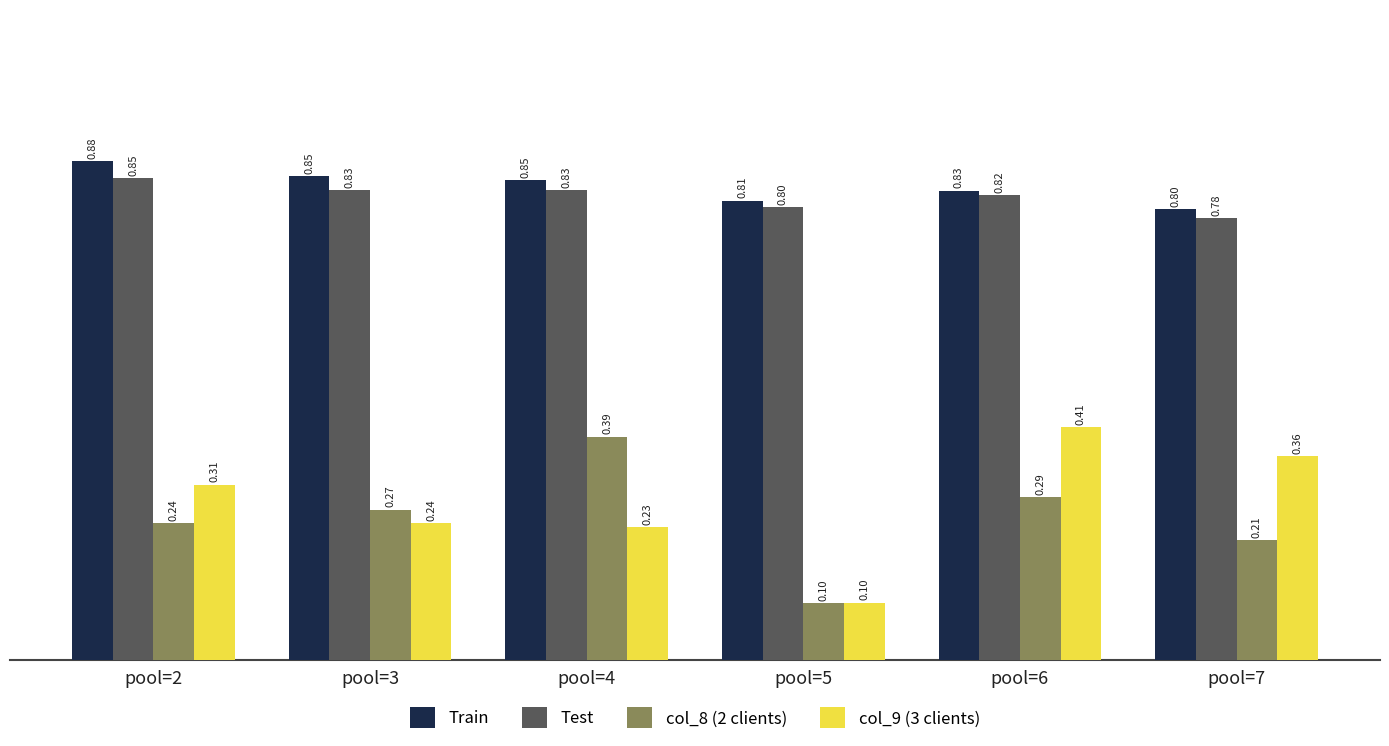

Is the value of col_8 (2 clients) at pool=6 greater than the value of Train at pool=6?

No